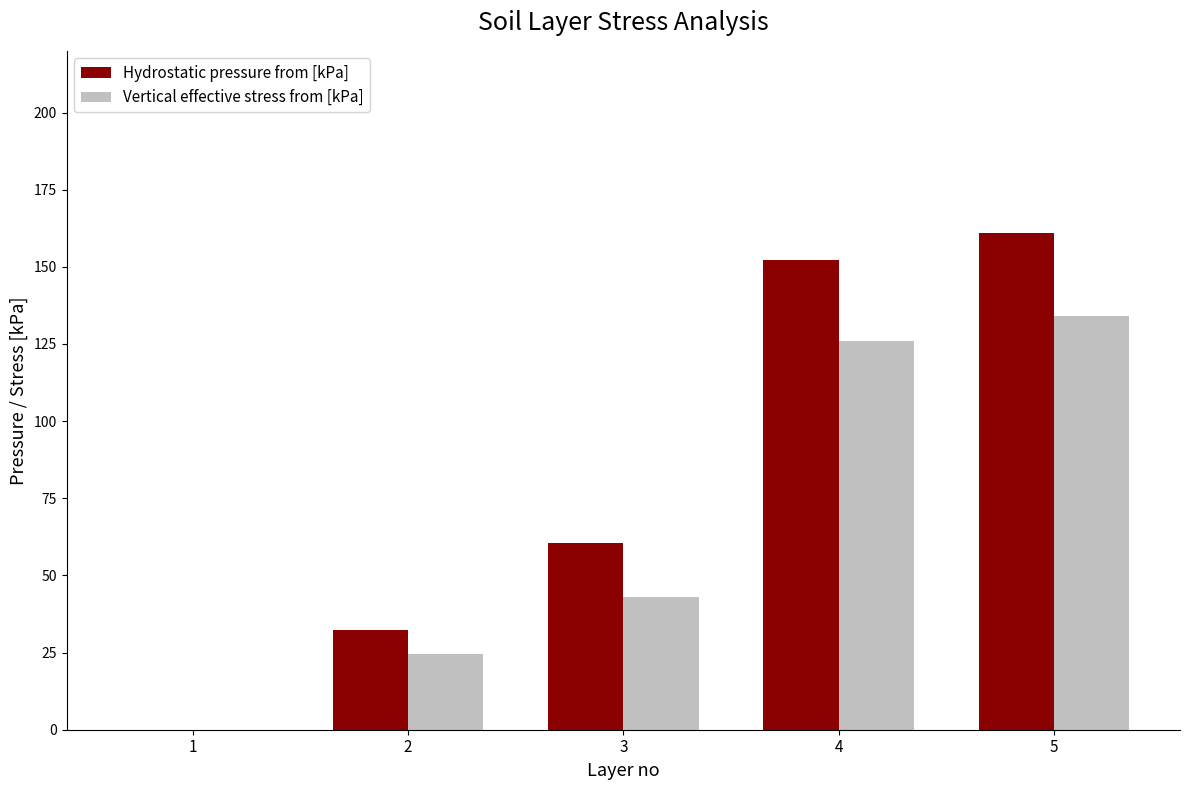

Reading left to right, transcribe all the data shown in this chart.

Hydrostatic pressure from [kPa]: 0.0	32.4	60.5	152.3	160.9
Vertical effective stress from [kPa]: 0.0	24.5	43.0	125.9	134.1